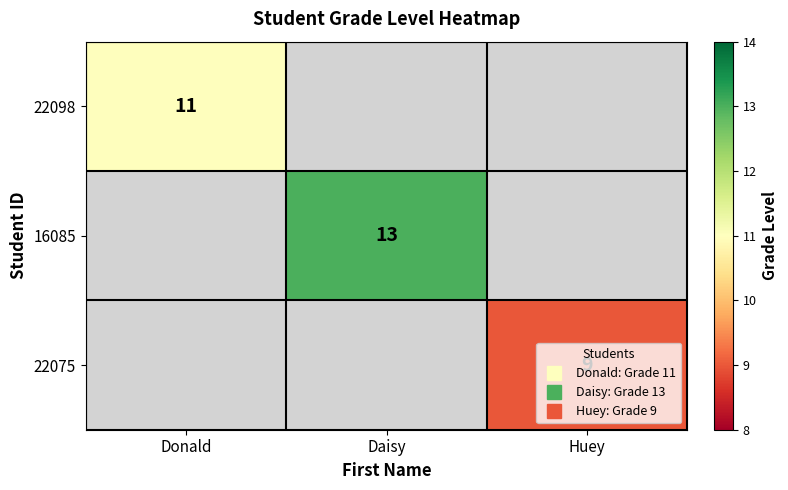

Rank the categories by 22098 value from highest to lowest.

Donald, Daisy, Huey